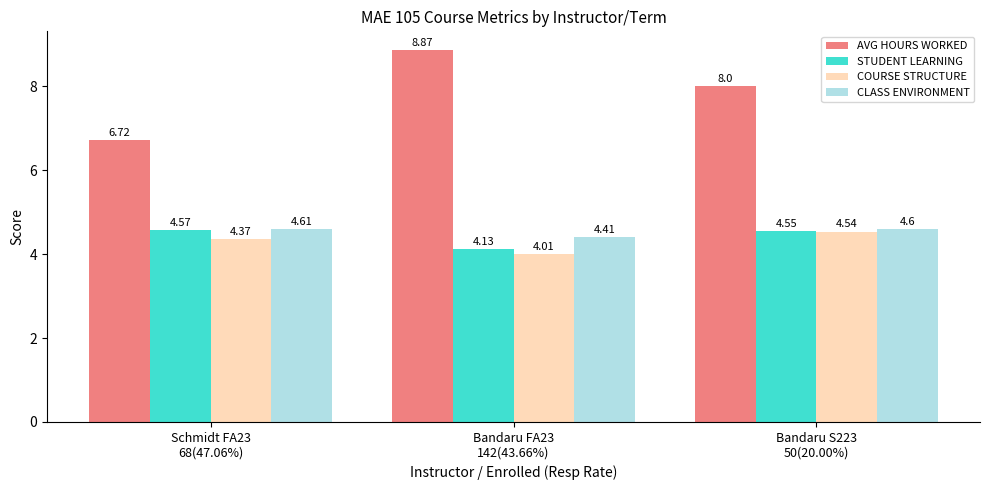

How many groups of bars are there?

3